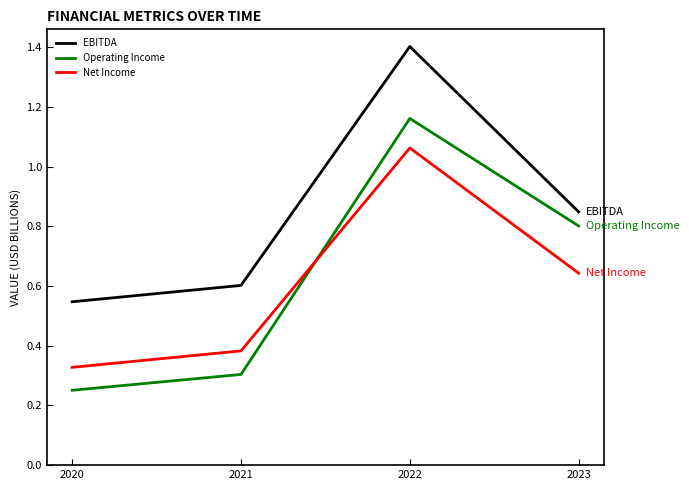

Rank the series at 2021 from highest to lowest value.

EBITDA, Net Income, Operating Income